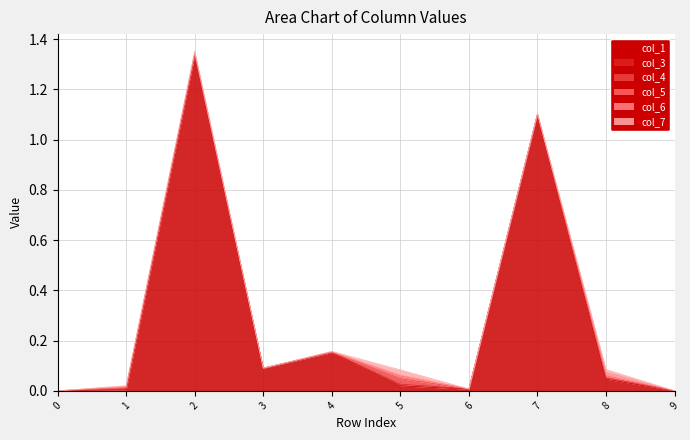

Does the chart display data point markers on the line(s)?

No